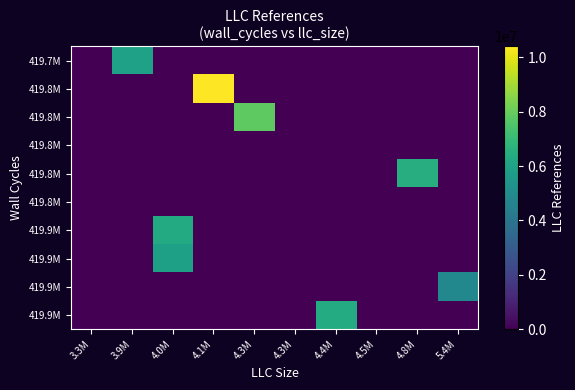

What is the spread (max minus min) of values at 3.9M?

5949570